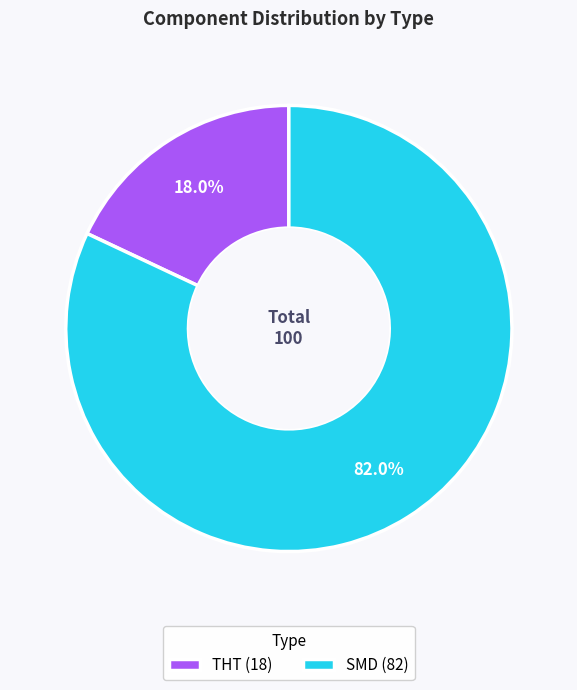

To the nearest percent, what portion does THT represent?

18%